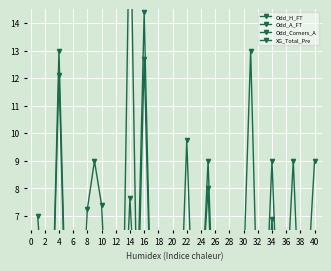

Is the value of XG_Total_Pre at 27 greater than the value of Odd_Corners_A at 34?

No